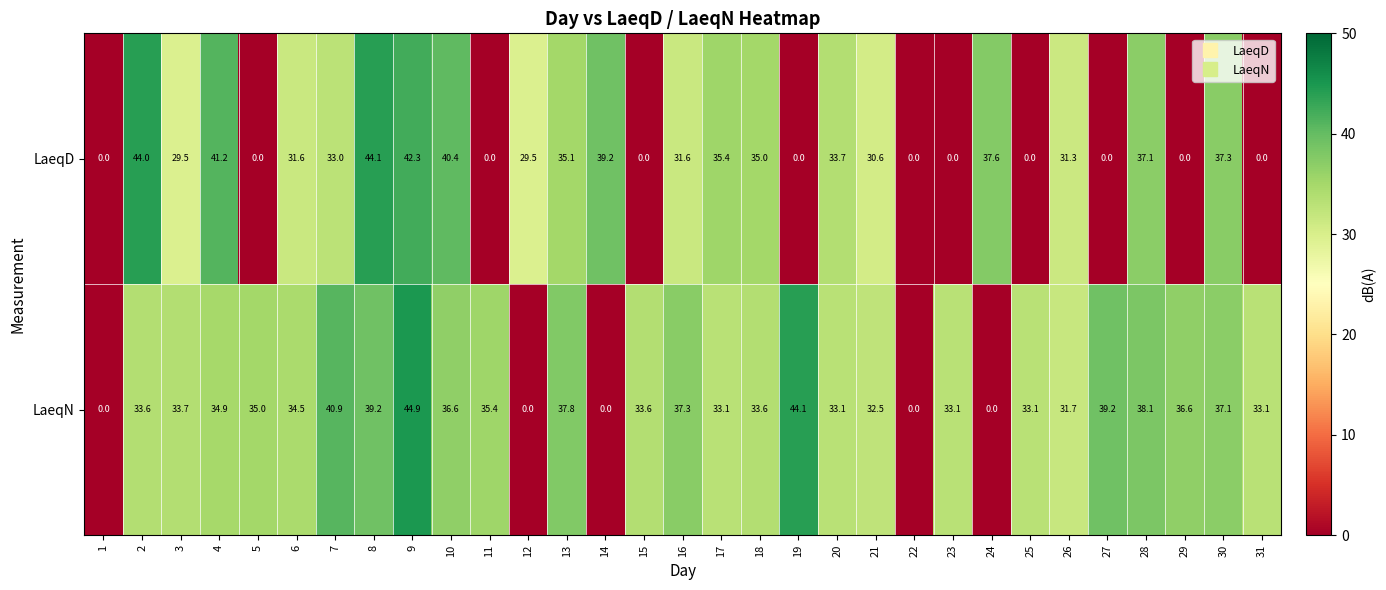

Between 14 and 19, which series saw the biggest shift?

LaeqN